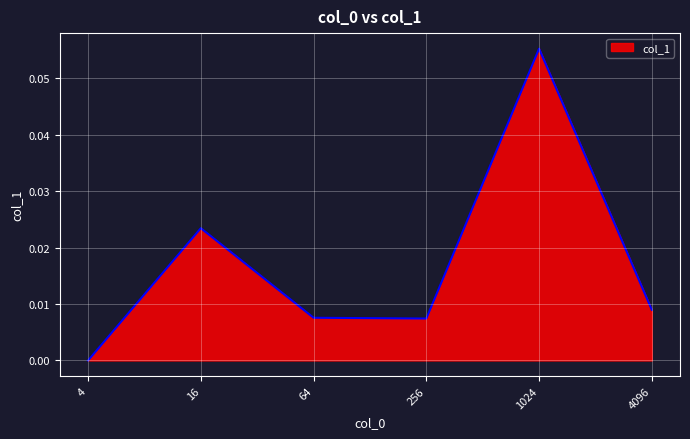

How many interior local valleys (lower than both neighbors) does the data have?

1